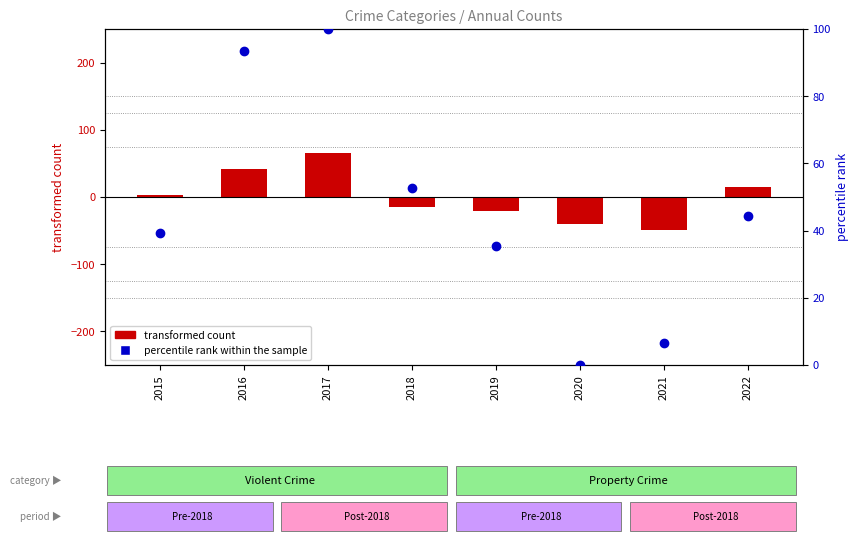

At which category is the sum across all series the highest?

2017